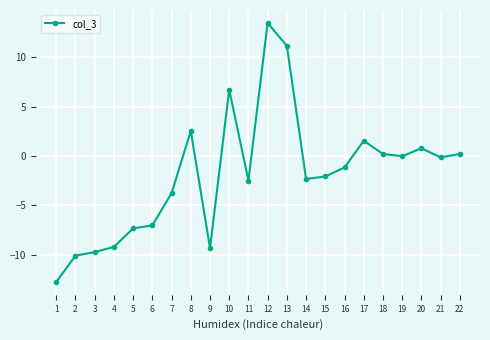

Count the number of data series in this chart.

1